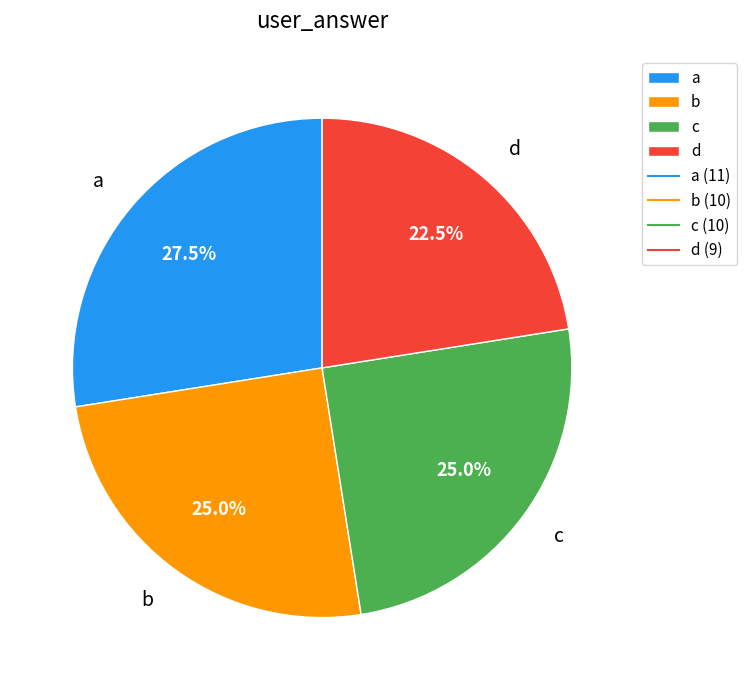

What is the smallest slice in the pie chart?

d